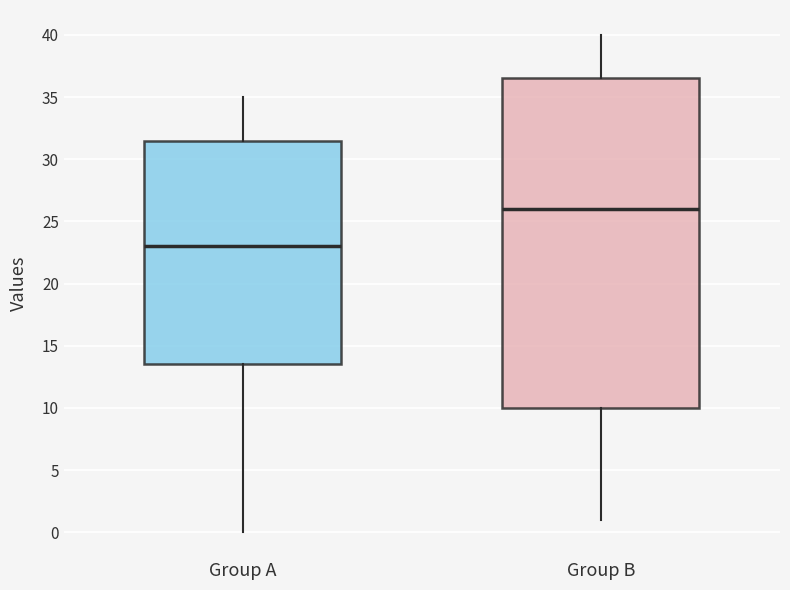

Where does the lower whisker of the box for Group B end on the y-axis? The values are not printed on the chart, so give them approximately, as read against the axis.

1.0